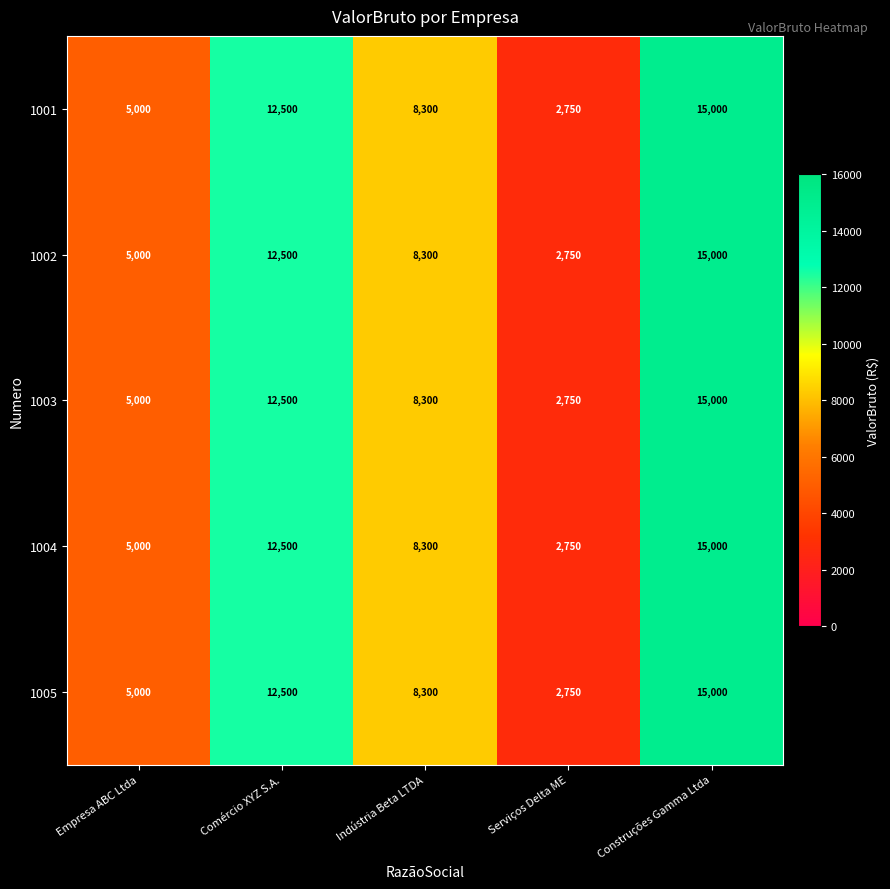

Where does the 1004 series first go above 8300?

Comércio XYZ S.A.